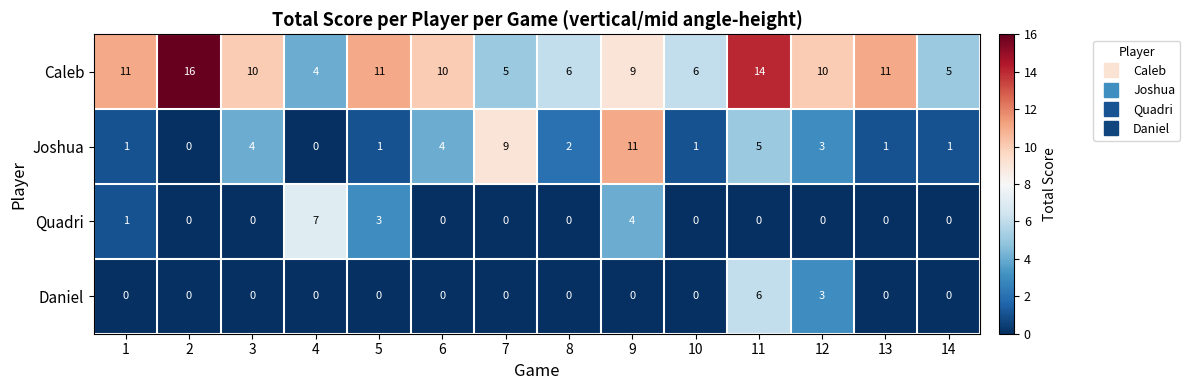

What is the total value across all series at 6?

14